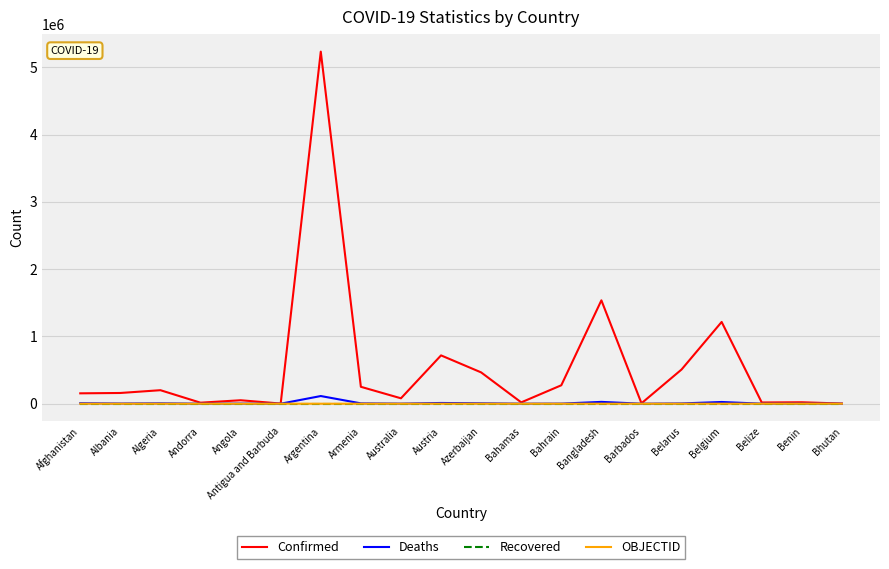

Which series has the largest range (max minus min)?

Confirmed